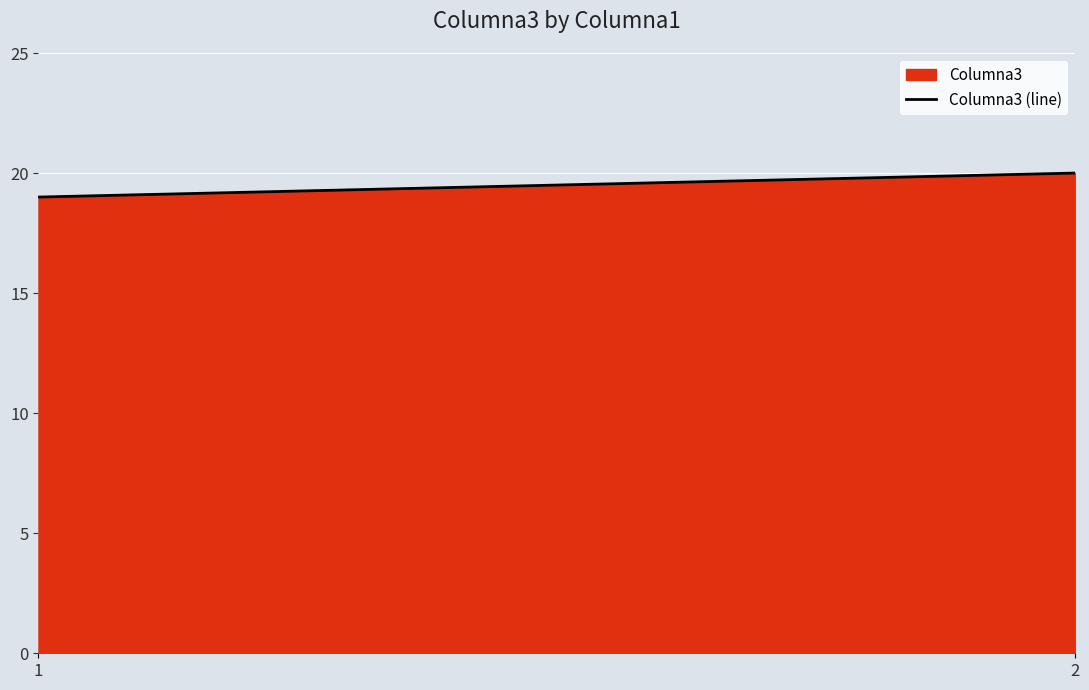

Rank the categories by value from highest to lowest.

2, 1